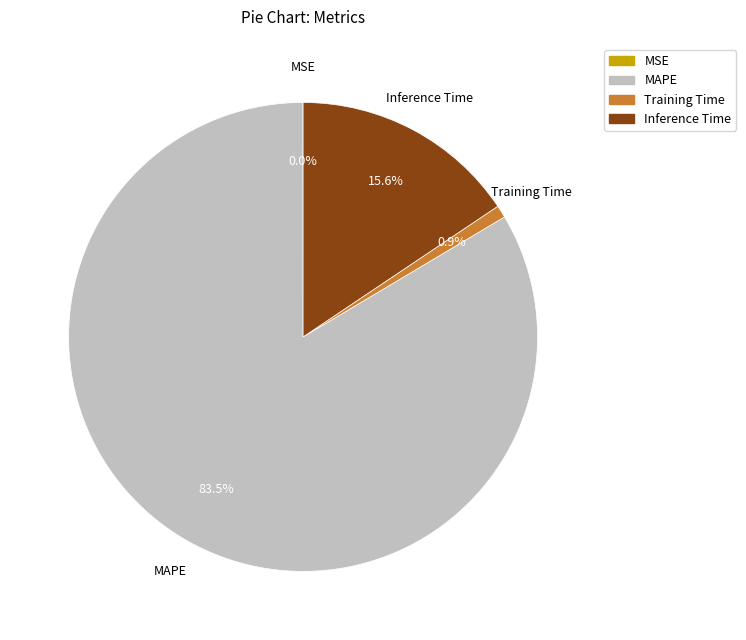

To the nearest percent, what is the average slice percentage?

25%